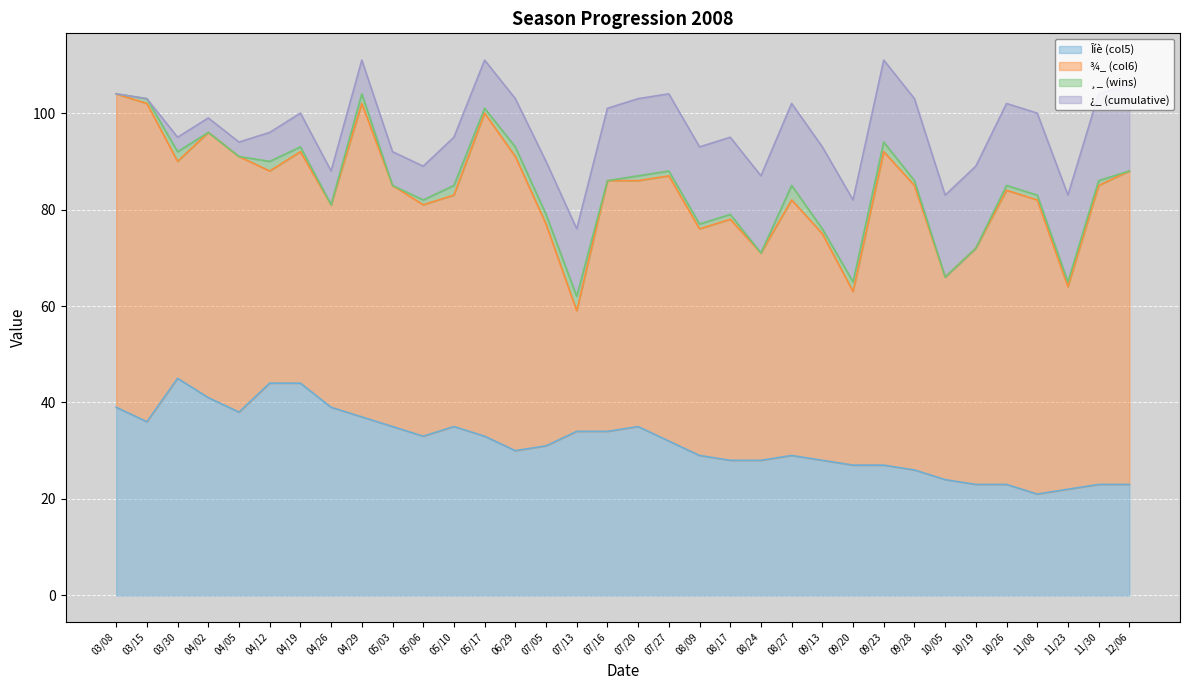

Where is Îíè (col5) nearest to the value 33?

05/06